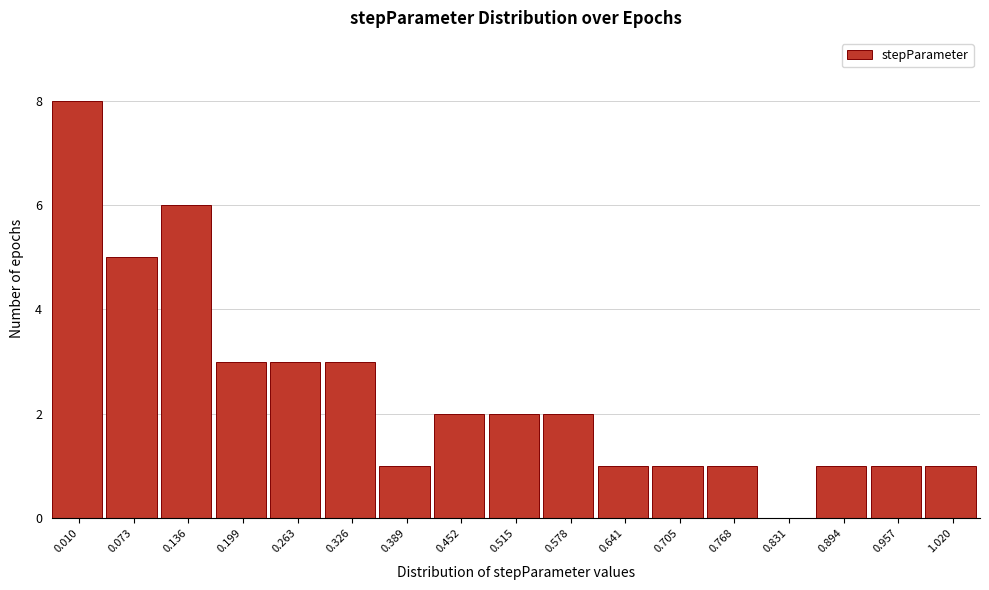

Reading left to right, transcribe all the data shown in this chart.

0.010=8	0.073=5	0.136=6	0.199=3	0.263=3	0.326=3	0.389=1	0.452=2	0.515=2	0.578=2	0.641=1	0.705=1	0.768=1	0.831=0	0.894=1	0.957=1	1.020=1